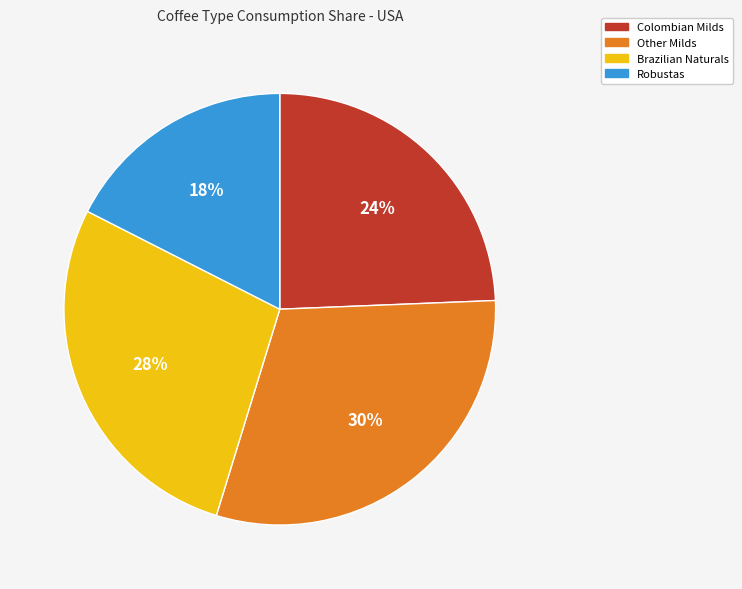

Is it true that Other Milds is 16% of the pie?

False